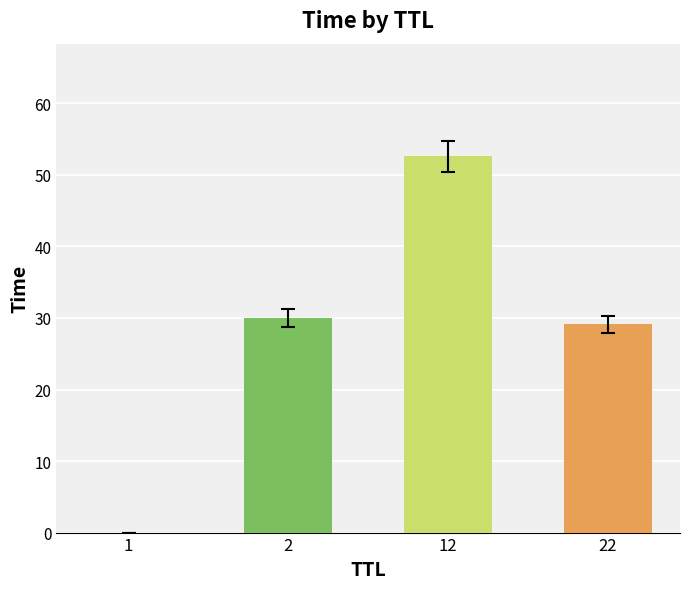

What is the sum of the values at 12 and 1?

52.6